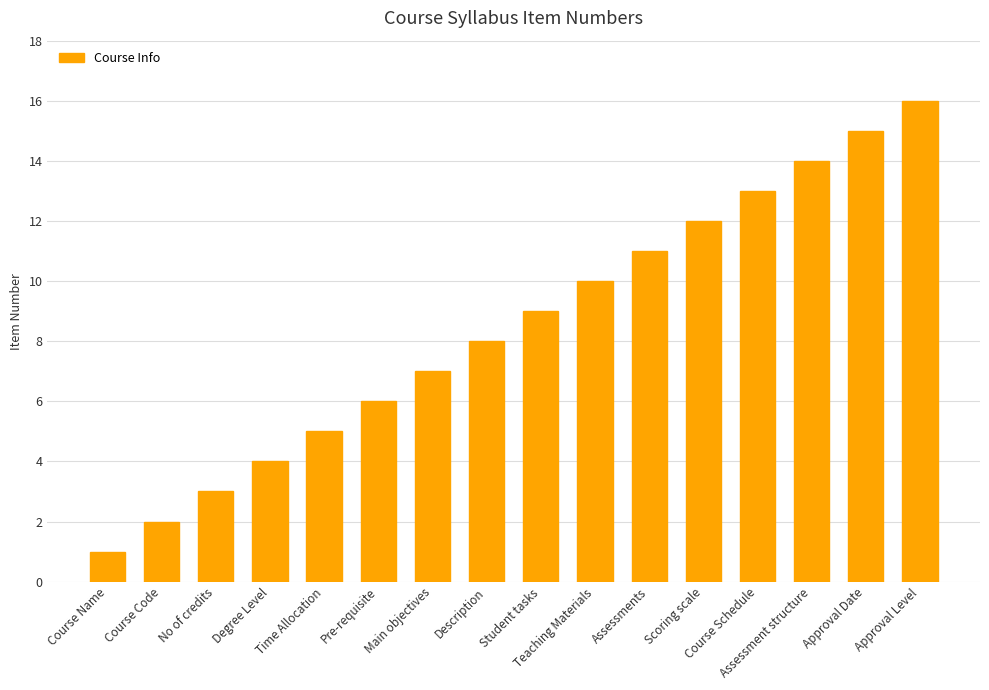

Reading left to right, list all the values displayed in this chart.

Course Name=1	Course Code=2	No of credits=3	Degree Level=4	Time Allocation=5	Pre-requisite=6	Main objectives=7	Description=8	Student tasks=9	Teaching Materials=10	Assessments=11	Scoring scale=12	Course Schedule=13	Assessment structure=14	Approval Date=15	Approval Level=16